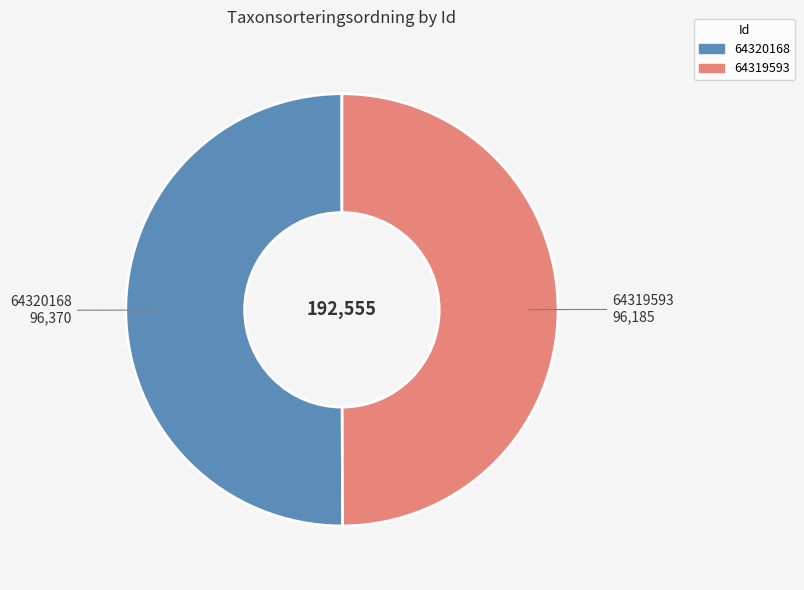

Do 64320168 and 64319593 together represent more than half of the pie?

Yes